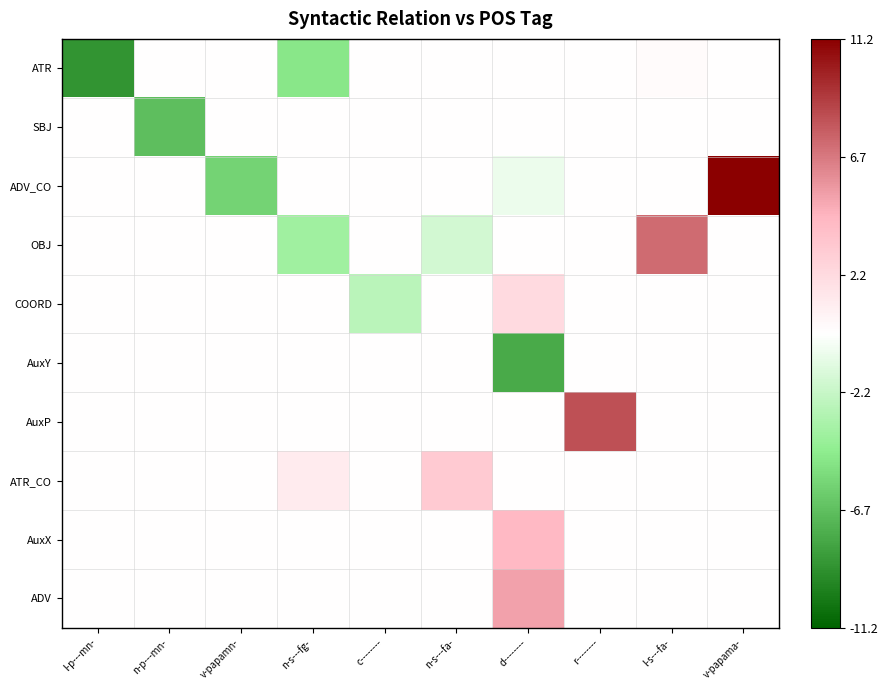

At how many categories does at least one series exceed -6?

10